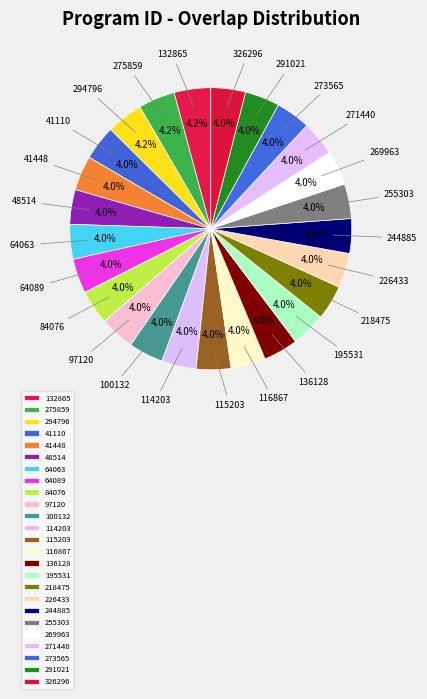

To the nearest percent, what percentage of the pie is 271440?

4%